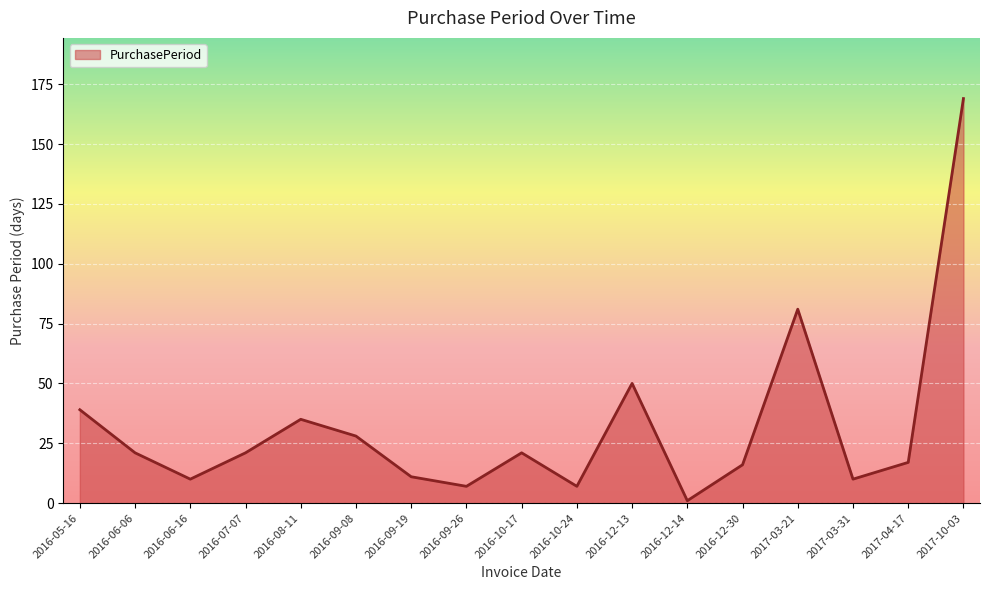

Does the chart display data point markers on the line(s)?

No